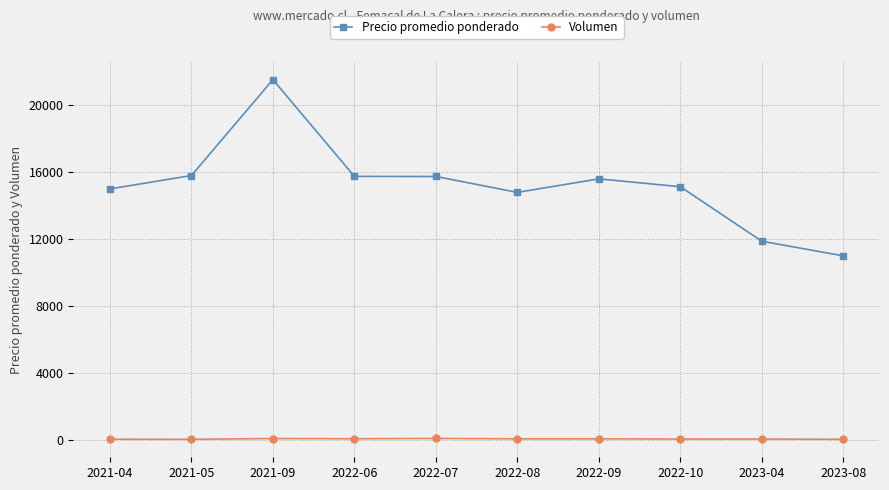

Read the Volumen value at 2022-08, to the nearest 10.

70